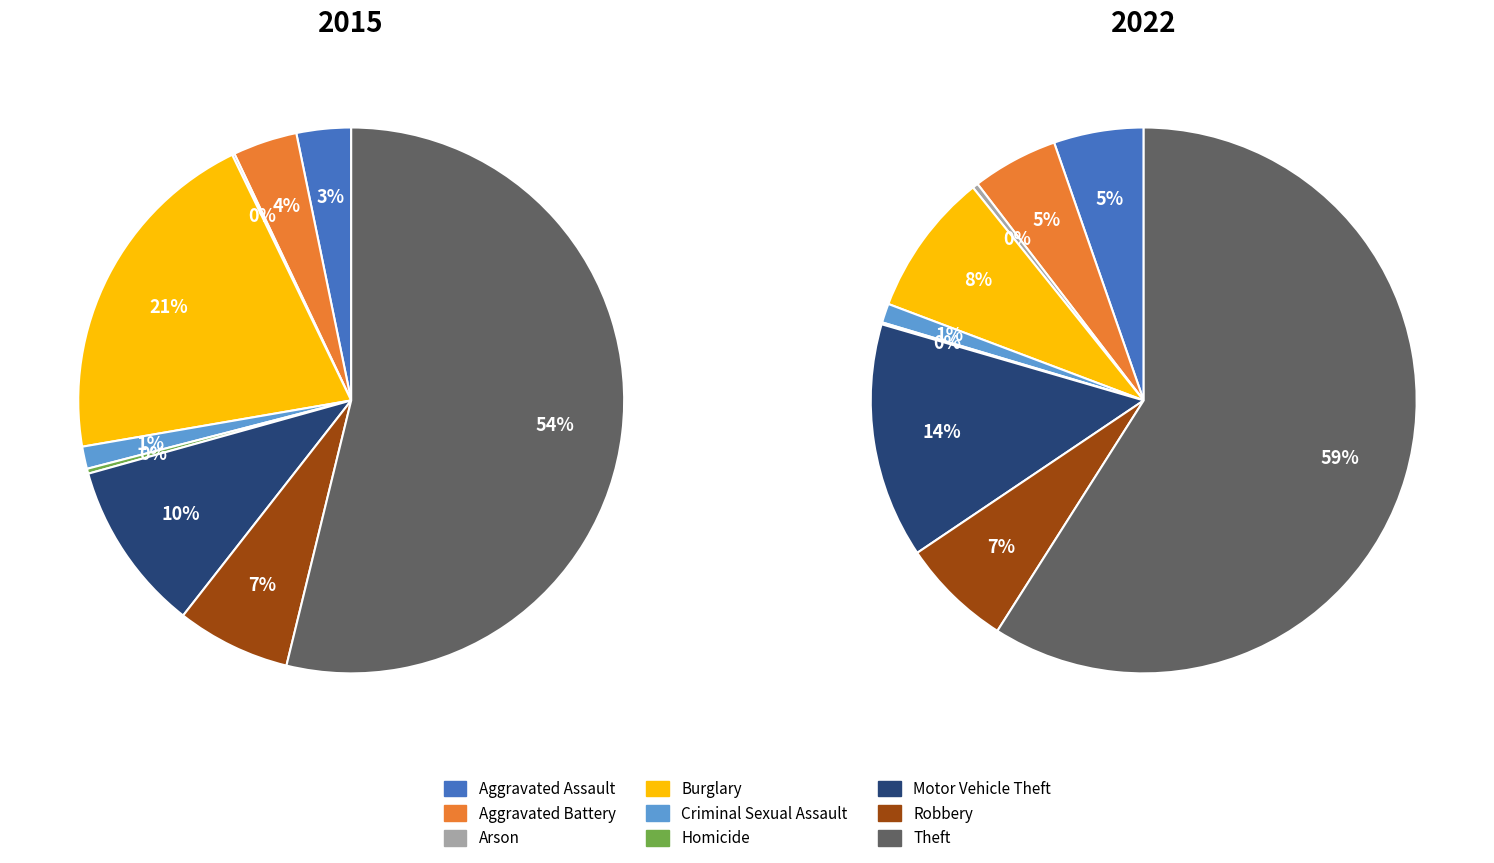

How many segments does this pie chart have?

9